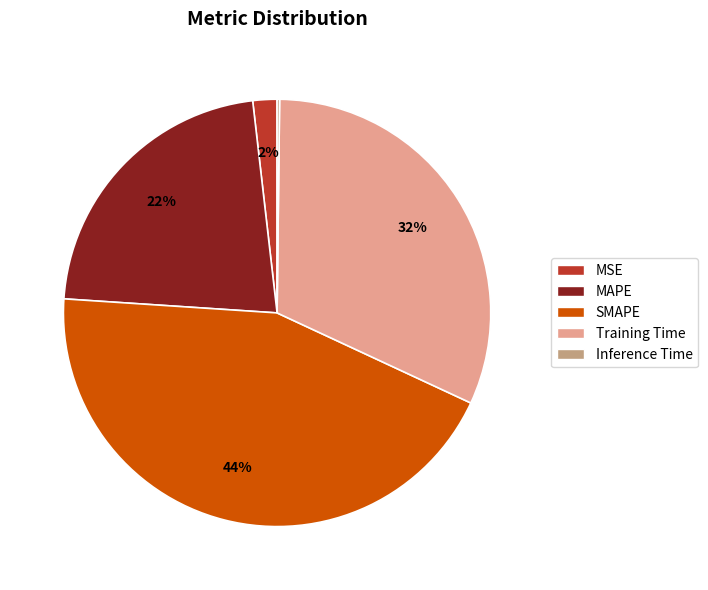

To the nearest percent, what is the average slice percentage?

20%